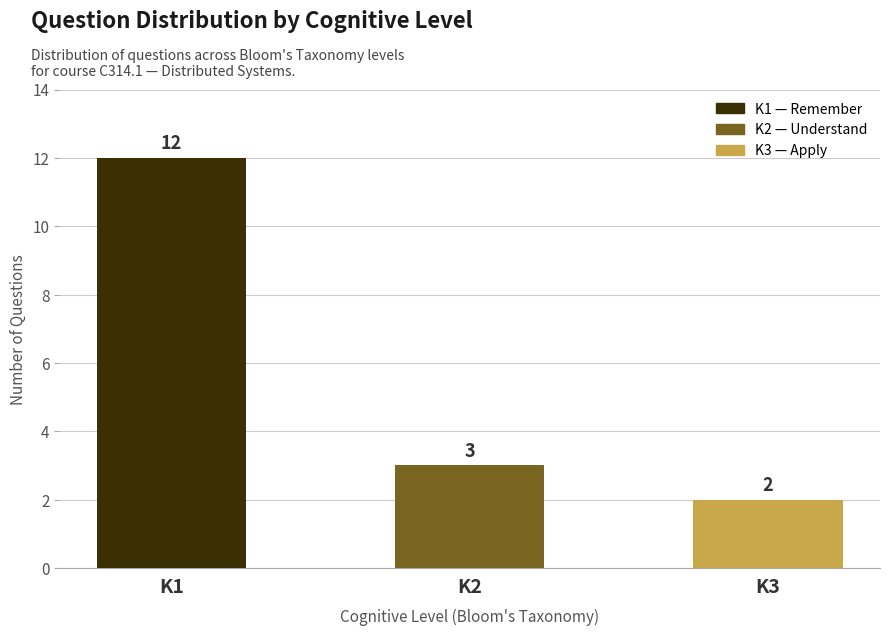

What is the smallest value displayed?

2